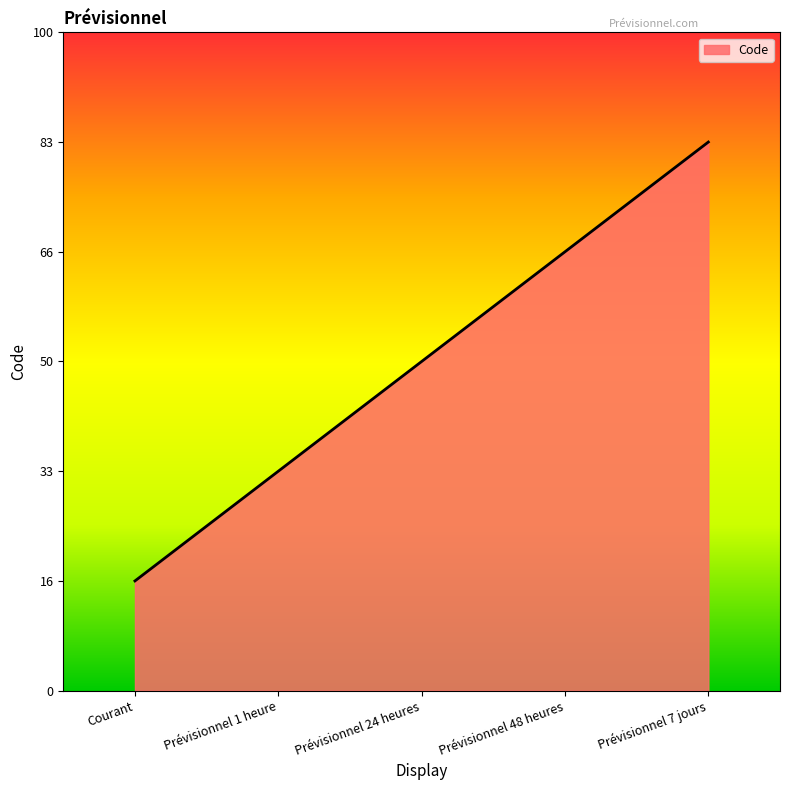

Which category has the lowest value across all series?

Courant